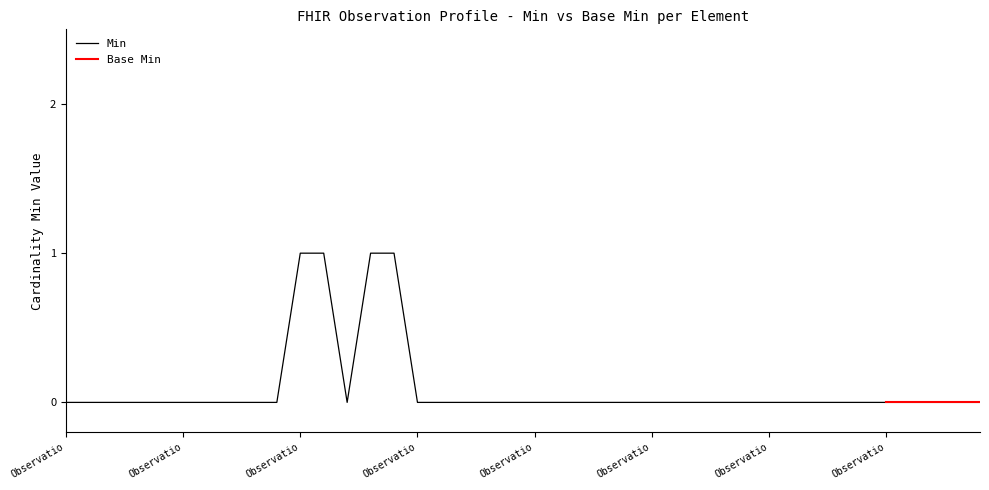

How many categories are shown in the chart?

40